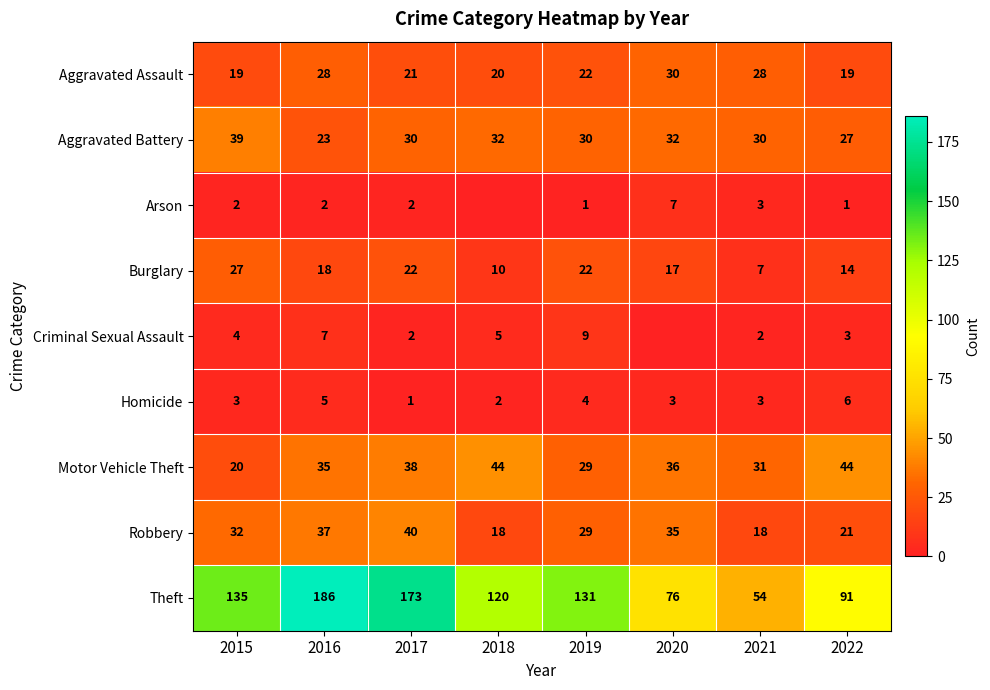

Which label corresponds to the largest value in the chart?

2016